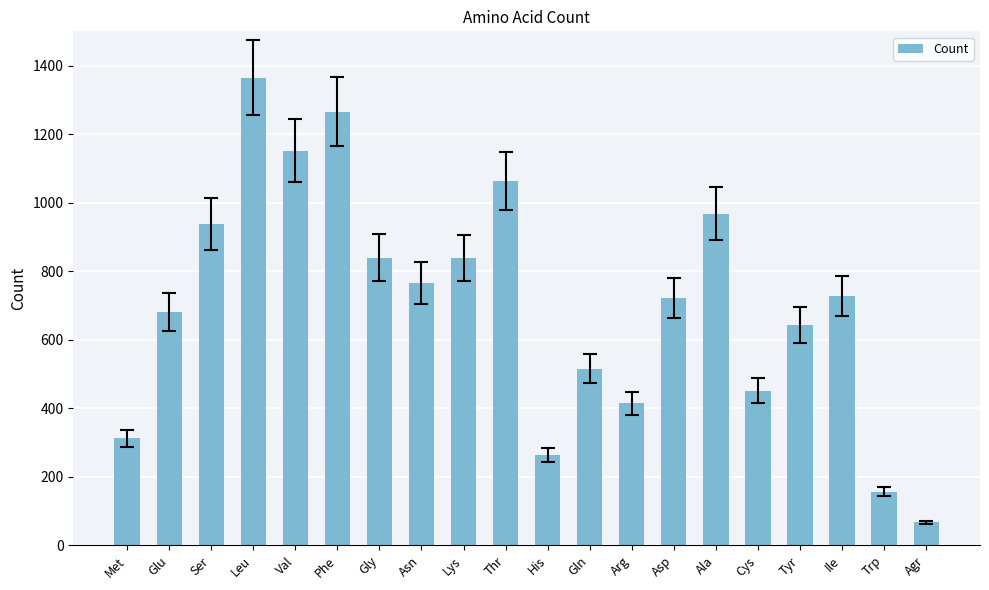

At which label does the data first exceed 728?

Ser